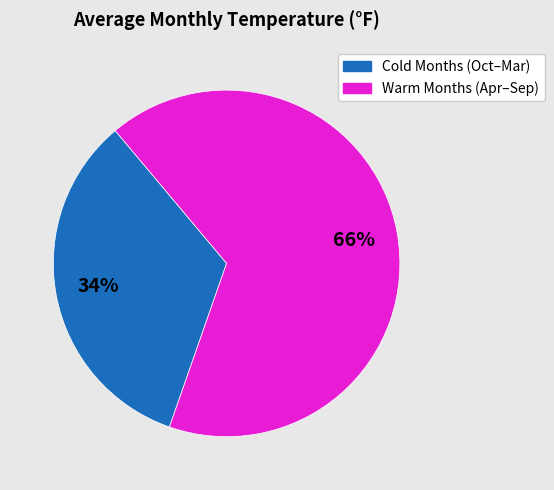

What is the largest slice in the pie chart?

Warm Months (Apr–Sep)